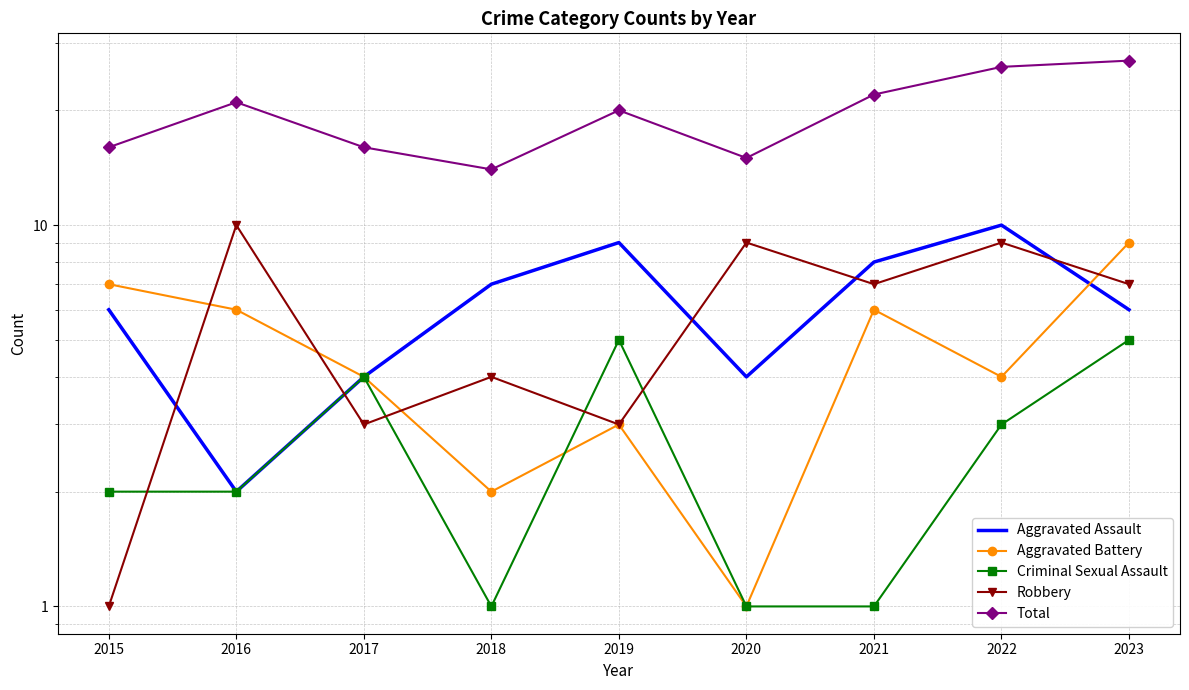

At which category does Aggravated Battery reach its first local valley?

2018